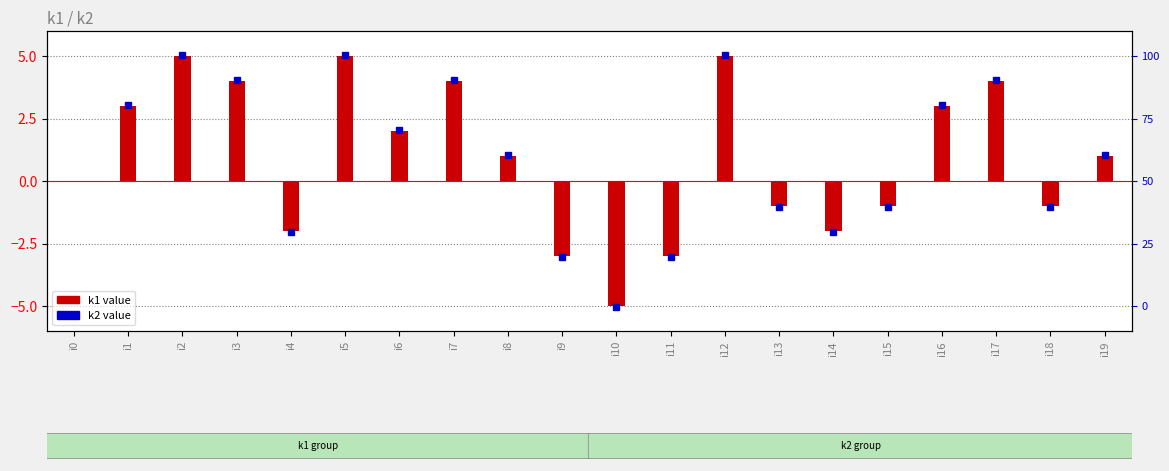

Where does the k1 series first go above 1?

i1